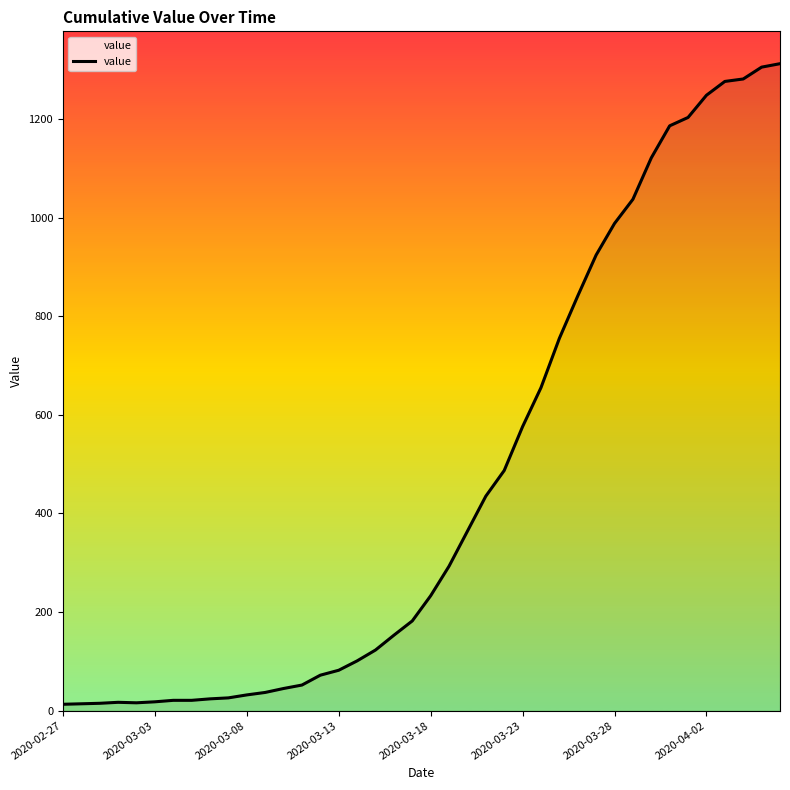

What is the maximum value shown in the chart?

1312